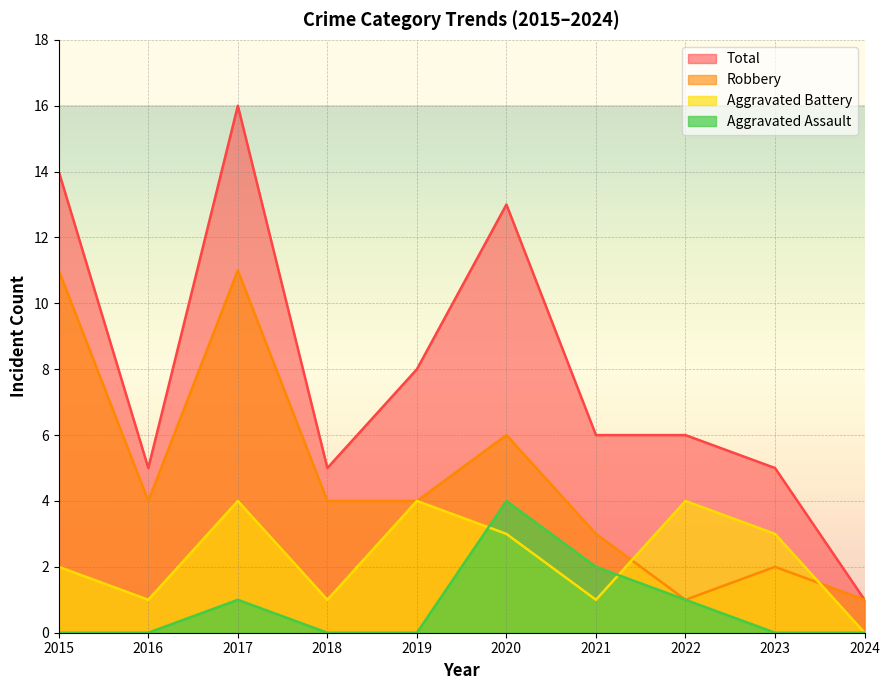

How many lines are shown in the chart?

4